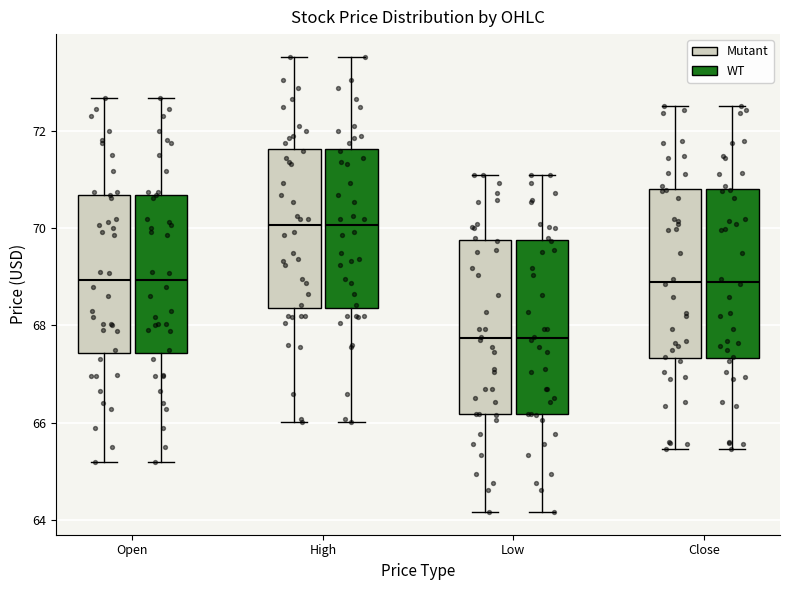

Reading left to right, transcribe this box plot: for each box, give where its median line is, the range the box spans, and where its two whiskers end, as read against the y-axis. The values are not printed on the chart, so give them approximately, as read against the axis.

Open (Mutant): median 69.0, box 67.4 to 70.6, whiskers 65.2 to 72.6
Open (WT): median 69.0, box 67.4 to 70.6, whiskers 65.2 to 72.6
High (Mutant): median 70.0, box 68.4 to 71.6, whiskers 66.0 to 73.6
High (WT): median 70.0, box 68.4 to 71.6, whiskers 66.0 to 73.6
Low (Mutant): median 67.8, box 66.2 to 69.8, whiskers 64.2 to 71.2
Low (WT): median 67.8, box 66.2 to 69.8, whiskers 64.2 to 71.2
Close (Mutant): median 69.0, box 67.4 to 70.8, whiskers 65.4 to 72.6
Close (WT): median 69.0, box 67.4 to 70.8, whiskers 65.4 to 72.6